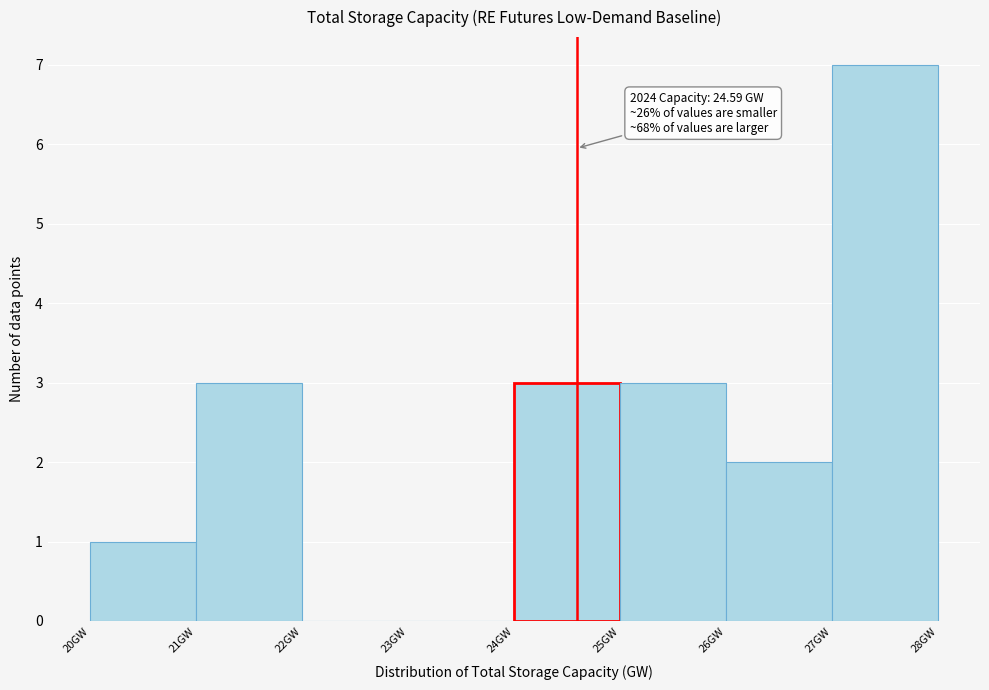

Which range on the x-axis has the tallest bar?

27 to 28